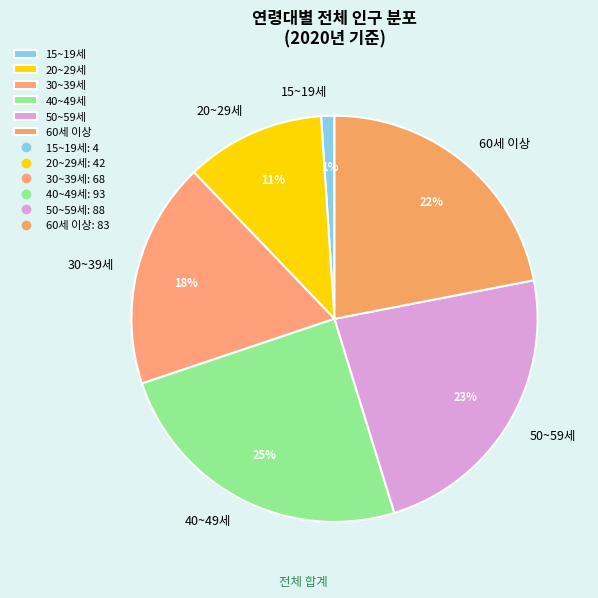

Approximately how many times larger is the value at 40~49세 compared to 60세 이상?

1.1